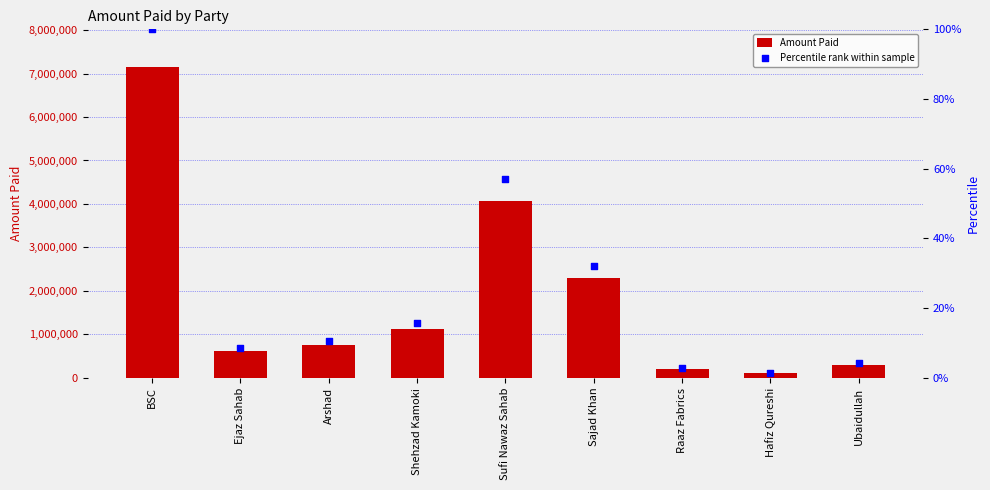

What are all the series names shown in the legend?

Amount Paid, Percentile rank within sample